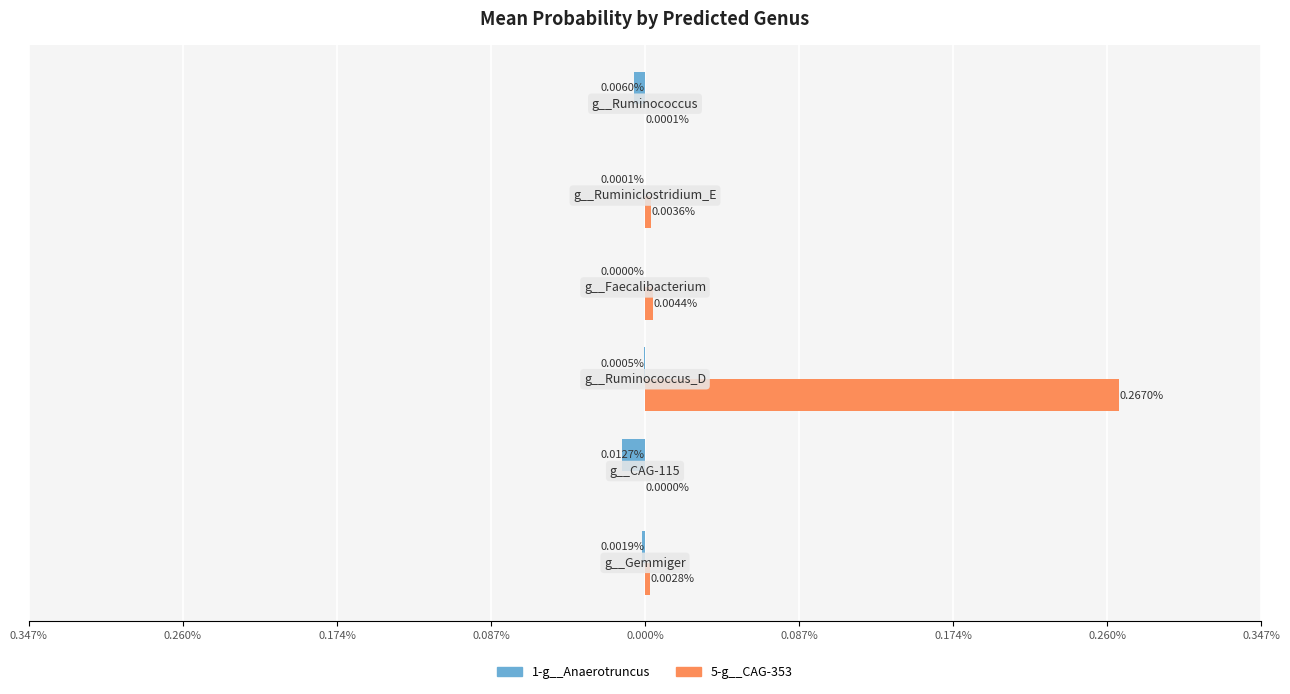

Reading right to left, transcribe all the data shown in this chart.

1-g__Anaerotruncus: -0.0	-0.0	-0.0	-0.0	-0.0	-0.0
5-g__CAG-353: 0.0	0.0	0.0	0.3	0.0	0.0